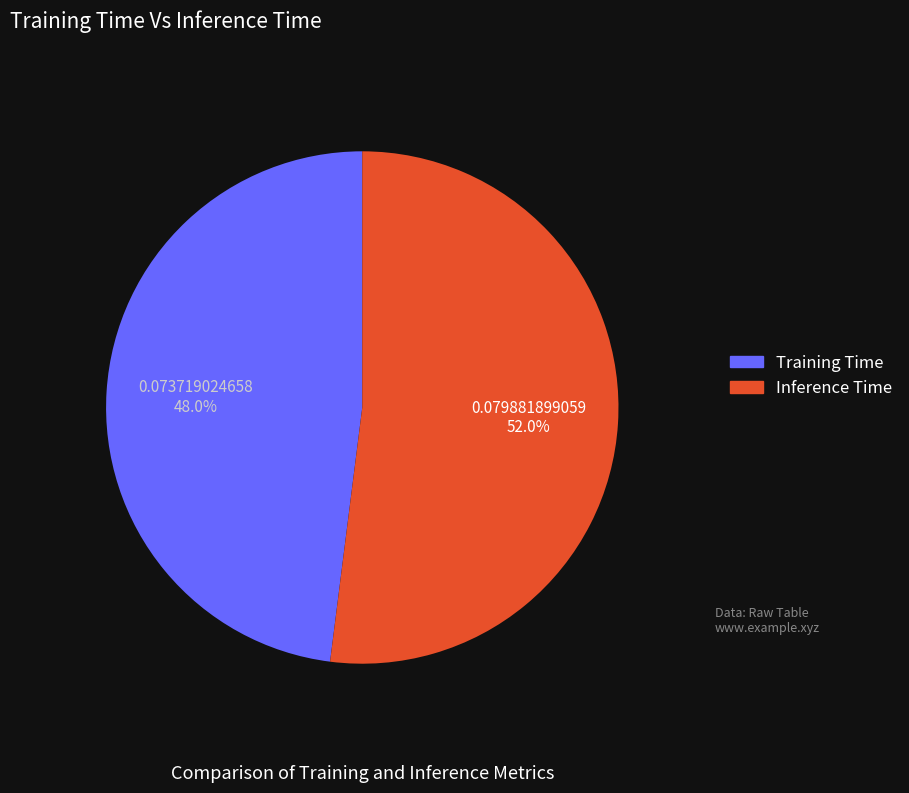

What is the smallest slice in the pie chart?

Training Time